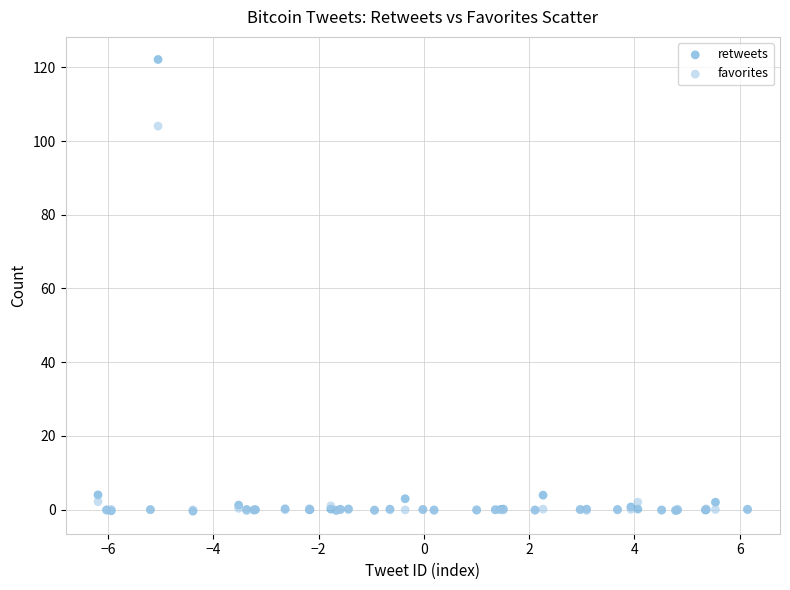

In the retweets series, what Y value is closest to 60?

4.0